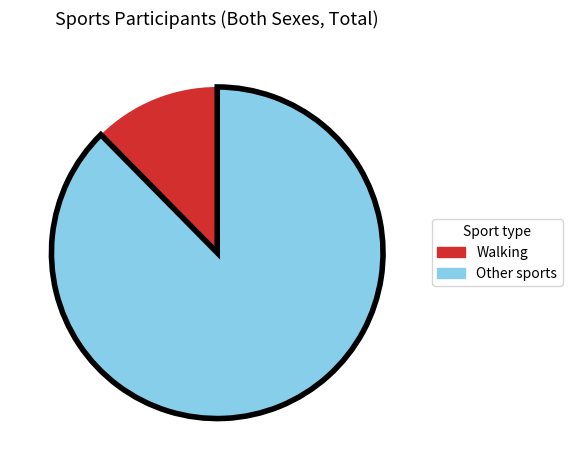

Is there any slice that represents more than half of the pie?

Yes